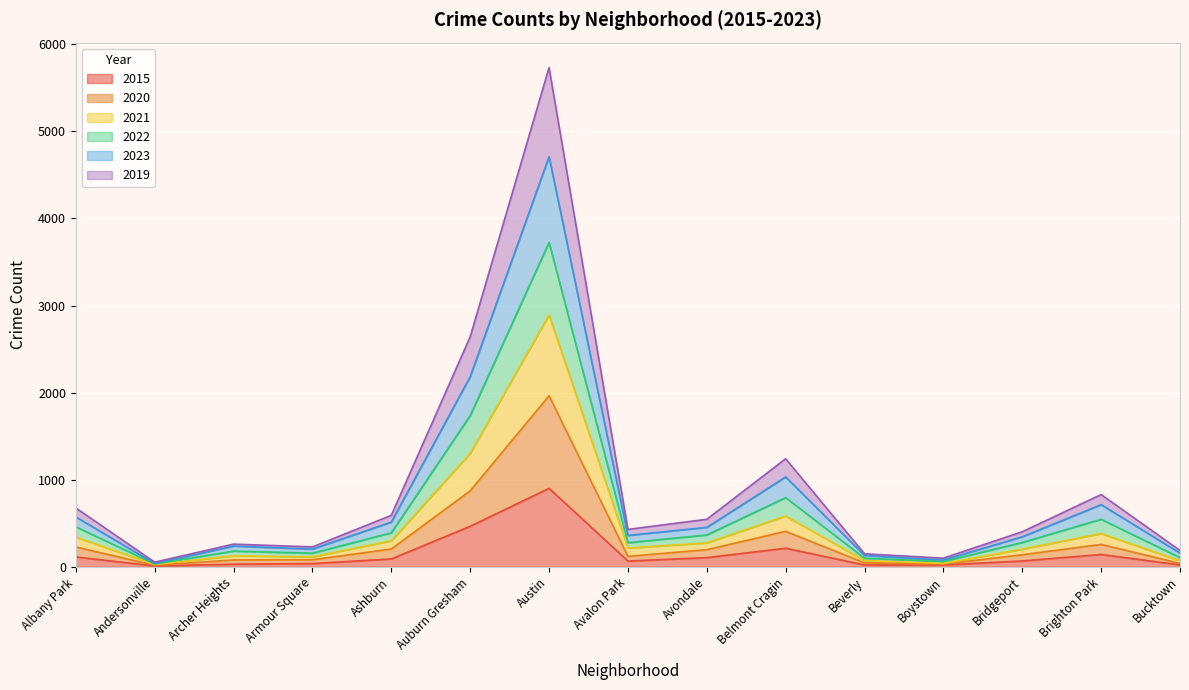

What are all the series names shown in the legend?

2015, 2020, 2021, 2022, 2023, 2019